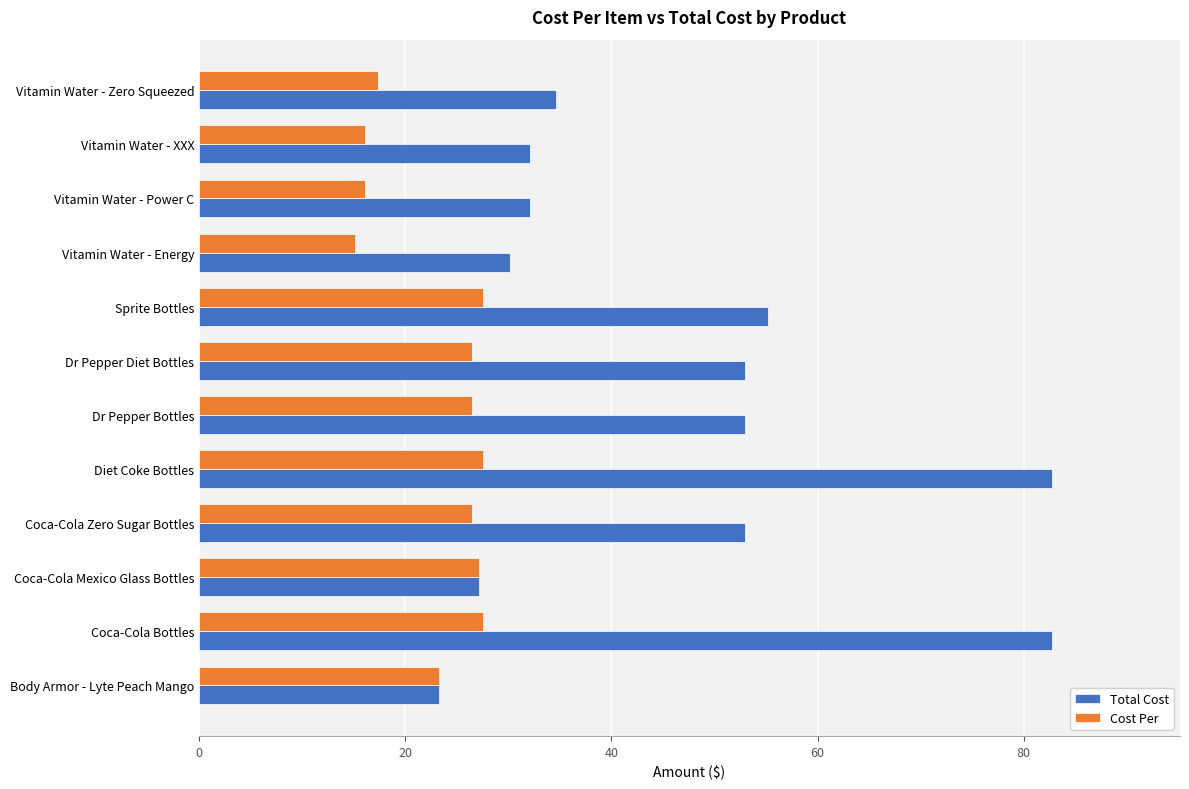

What is the total value across all series at Body Armor - Lyte Peach Mango?

46.6